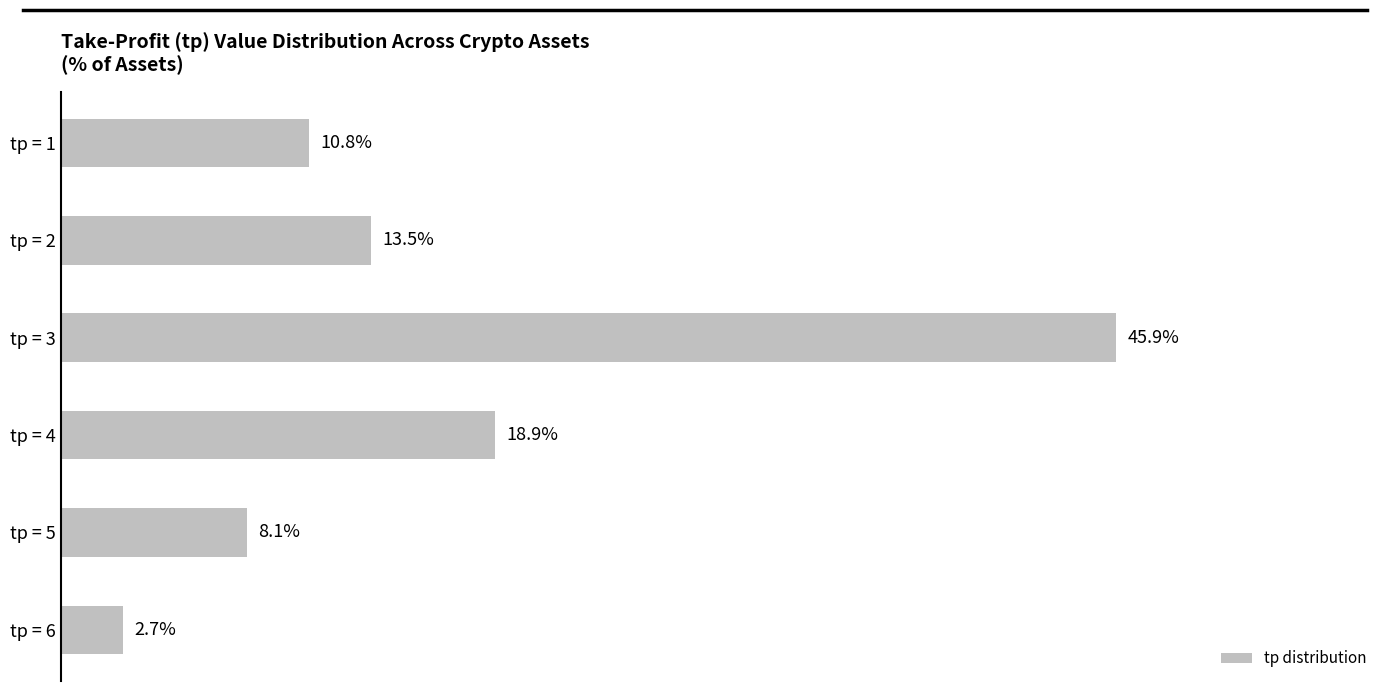

Are the bars horizontal?

Yes